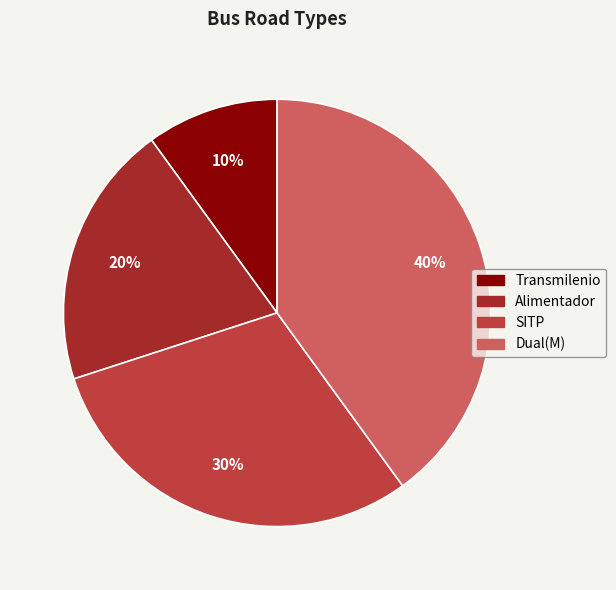

Is there a majority slice in this chart?

No